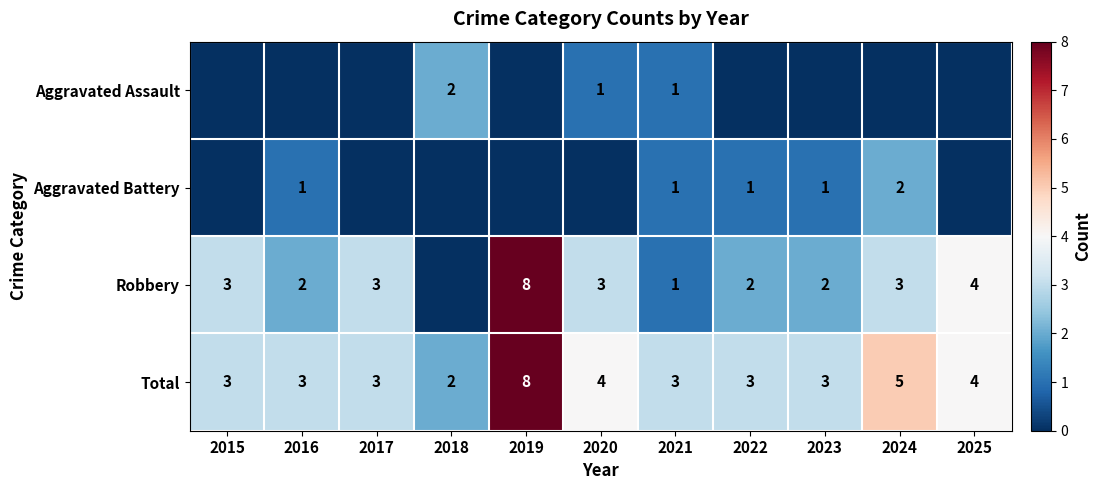

How many values in the Total series are below 3?

1